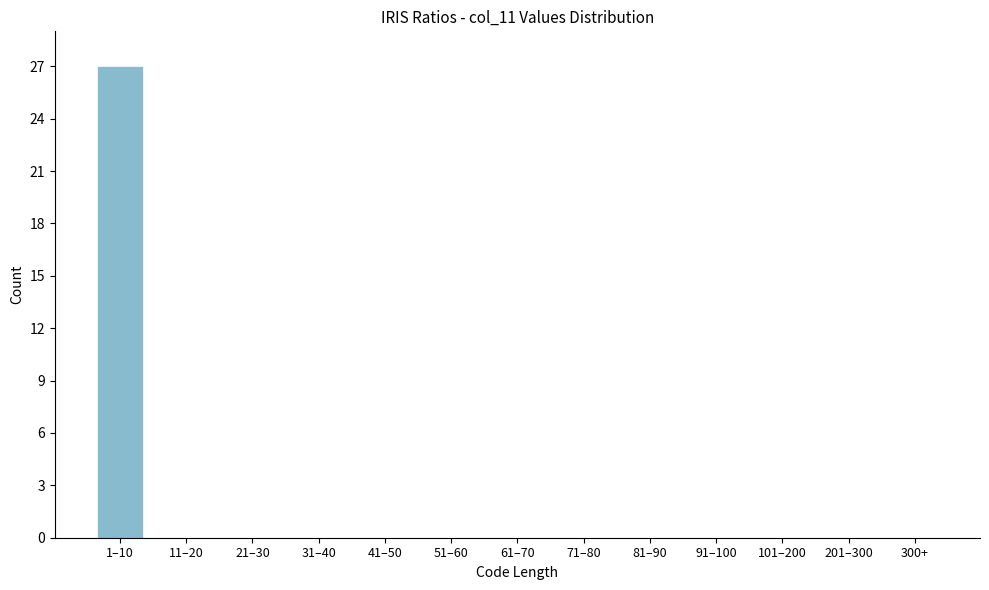

Reading left to right, transcribe all the data shown in this chart.

1–10=27	11–20=0	21–30=0	31–40=0	41–50=0	51–60=0	61–70=0	71–80=0	81–90=0	91–100=0	101–200=0	201–300=0	300+=0